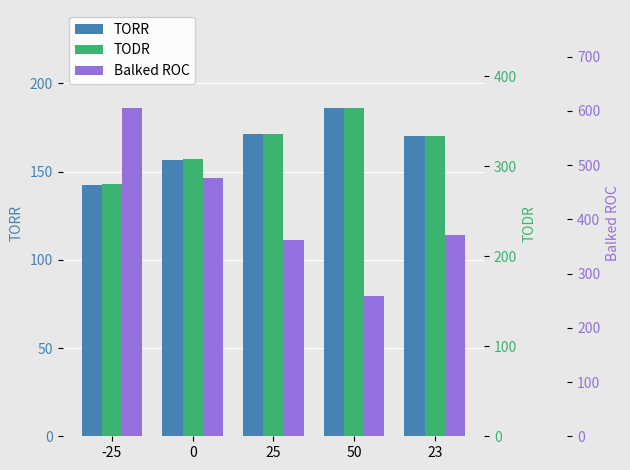

Between 0 and 25, which series saw the biggest shift?

Balked ROC